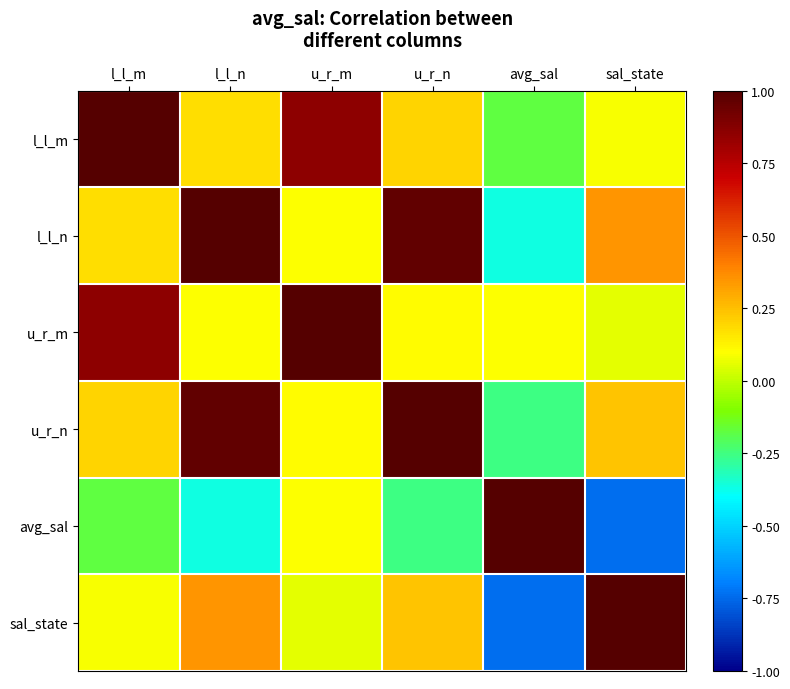

Reading left to right, what are all the values shown in this chart?

l_l_m: l_l_m=1.0	l_l_n=0.2	u_r_m=0.9	u_r_n=0.2	avg_sal=-0.2	sal_state=0.1
l_l_n: l_l_m=0.2	l_l_n=1.0	u_r_m=0.1	u_r_n=1.0	avg_sal=-0.4	sal_state=0.3
u_r_m: l_l_m=0.9	l_l_n=0.1	u_r_m=1.0	u_r_n=0.1	avg_sal=0.1	sal_state=0.1
u_r_n: l_l_m=0.2	l_l_n=1.0	u_r_m=0.1	u_r_n=1.0	avg_sal=-0.3	sal_state=0.2
avg_sal: l_l_m=-0.2	l_l_n=-0.4	u_r_m=0.1	u_r_n=-0.3	avg_sal=1.0	sal_state=-0.7
sal_state: l_l_m=0.1	l_l_n=0.3	u_r_m=0.1	u_r_n=0.2	avg_sal=-0.7	sal_state=1.0